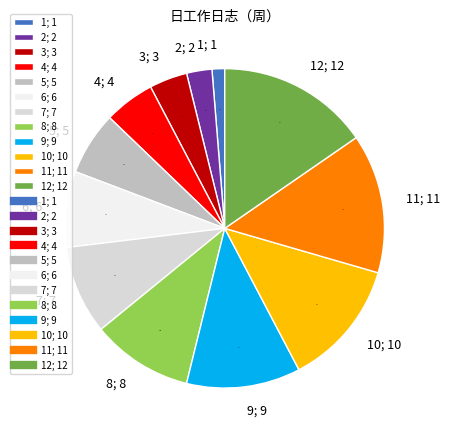

Count the number of slices in the pie.

12